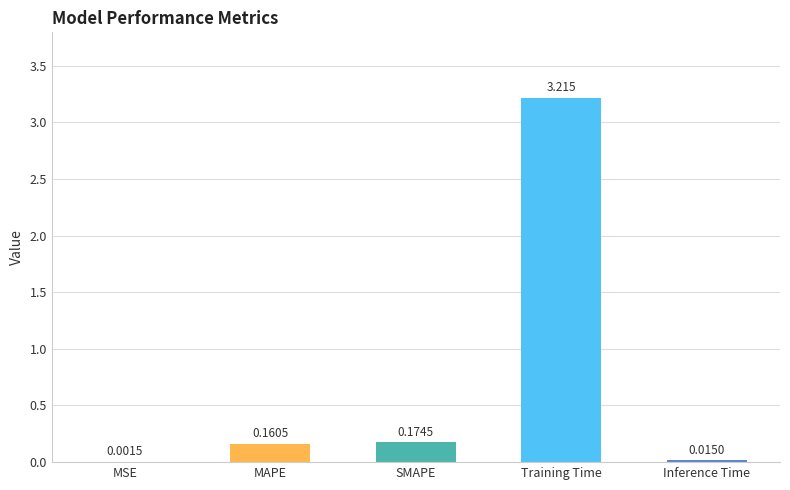

Which category has the highest value across all series?

Training Time